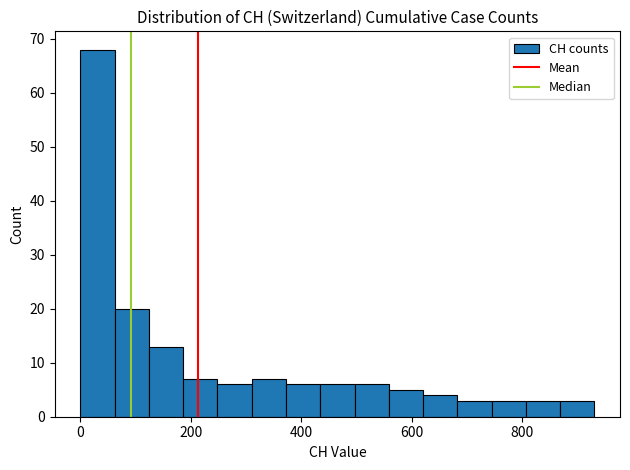

Read against the x-axis, roughly where is the centre of the tallest bar?

40